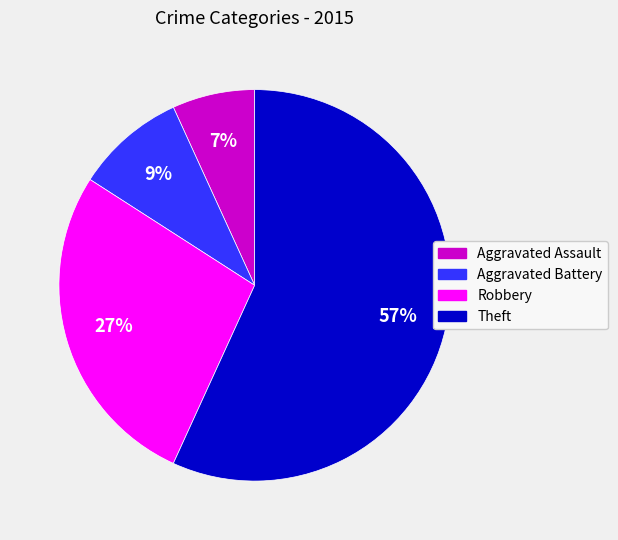

Does any single category account for the majority?

Yes